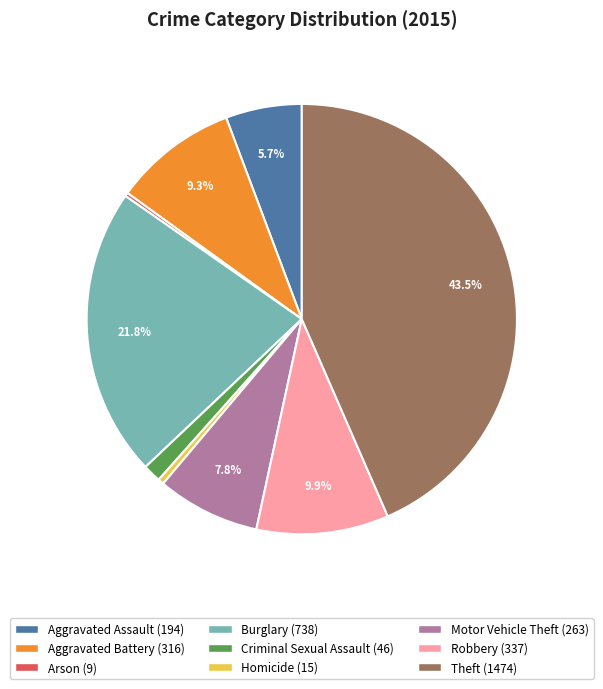

To the nearest percent, what is the average slice percentage?

11%